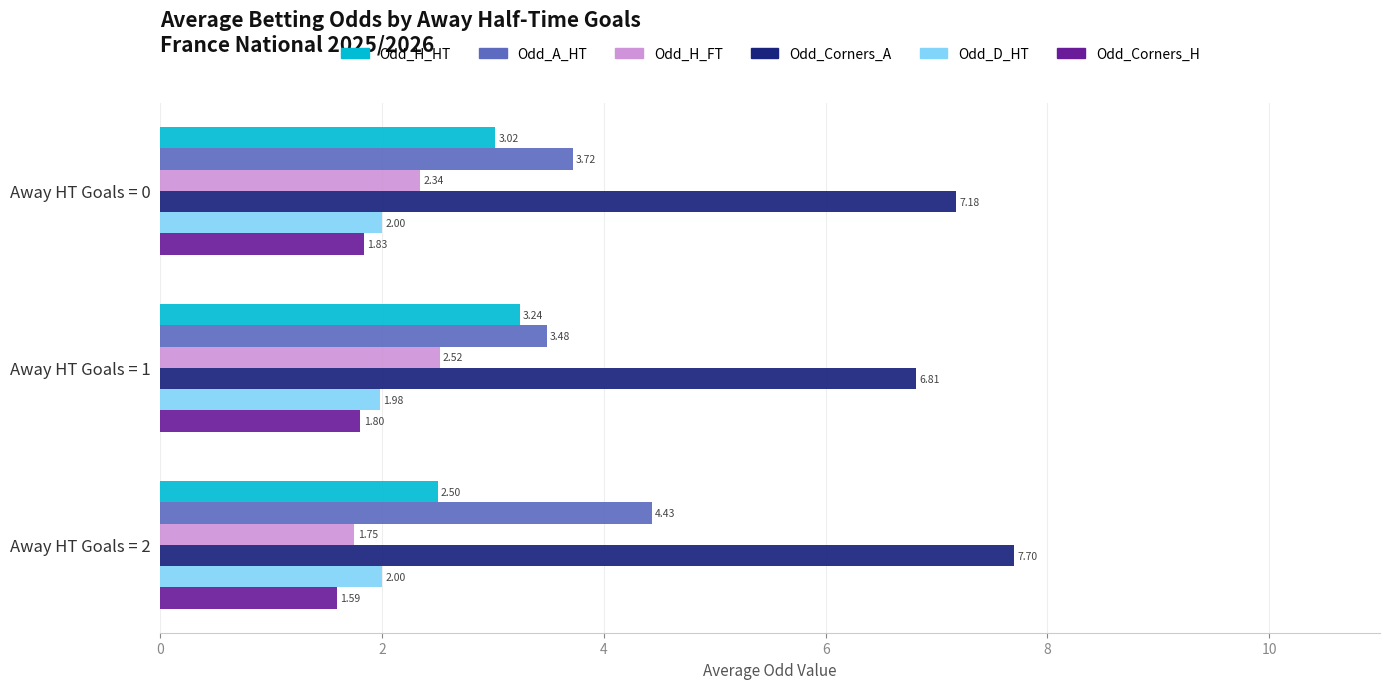

What is the average value of the Odd_D_HT series?

2.0